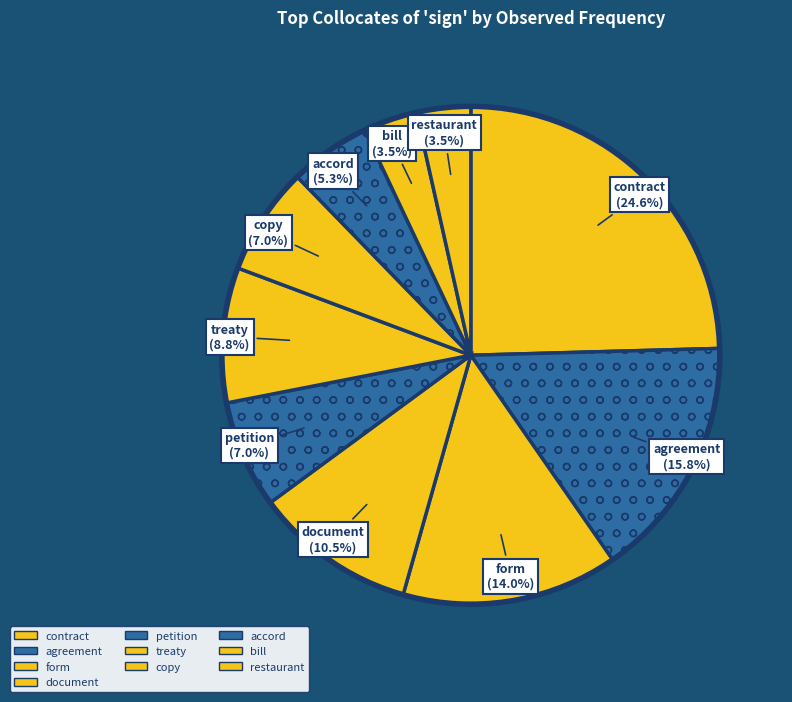

Which category has the smallest portion of the pie?

bill